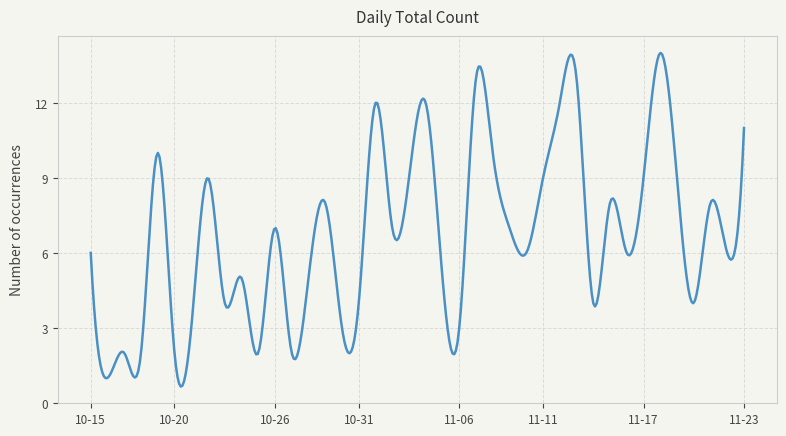

What is the difference between the maximum and minimum values?

13.4